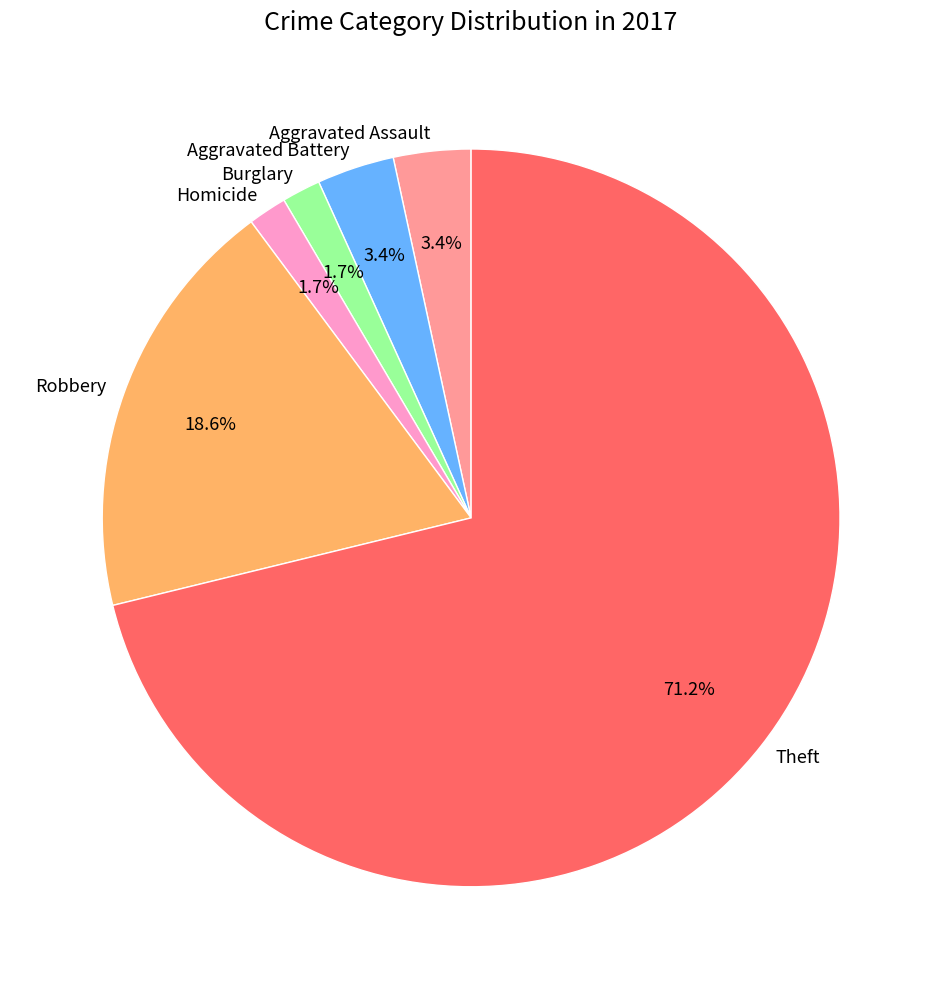

Which category has the biggest portion of the pie?

Theft